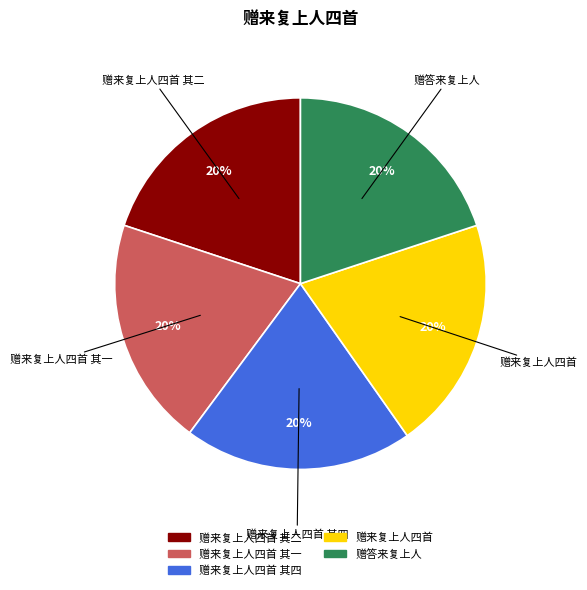

To the nearest percent, what portion does 赠来复上人四首 其四 represent?

20%